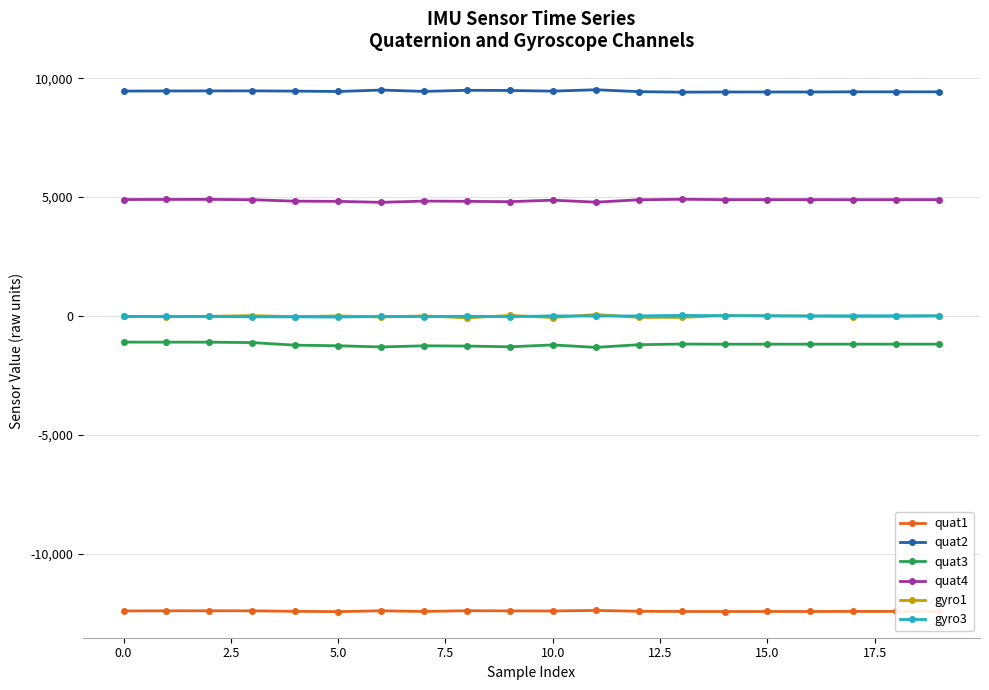

What is the value of the quat3 point at the 17th from the left?

-1184